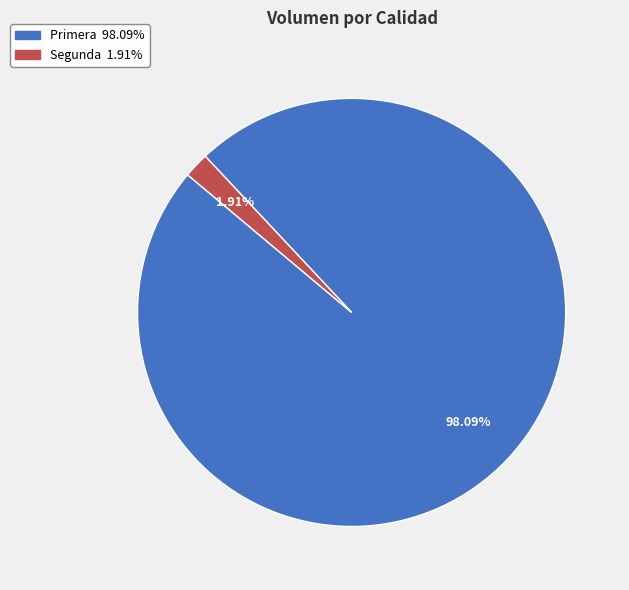

Is there a majority slice in this chart?

Yes